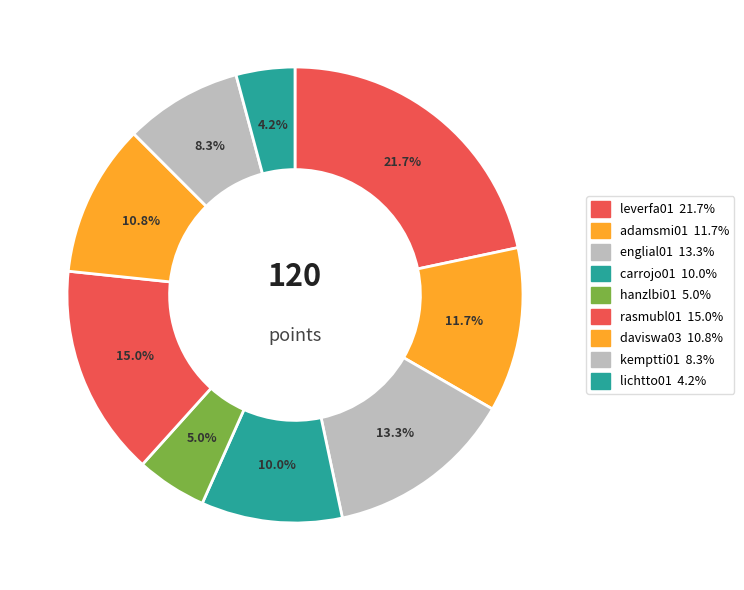

Rank the categories by value from highest to lowest.

leverfa01, rasmubl01, englial01, adamsmi01, daviswa03, carrojo01, kemptti01, hanzlbi01, lichtto01